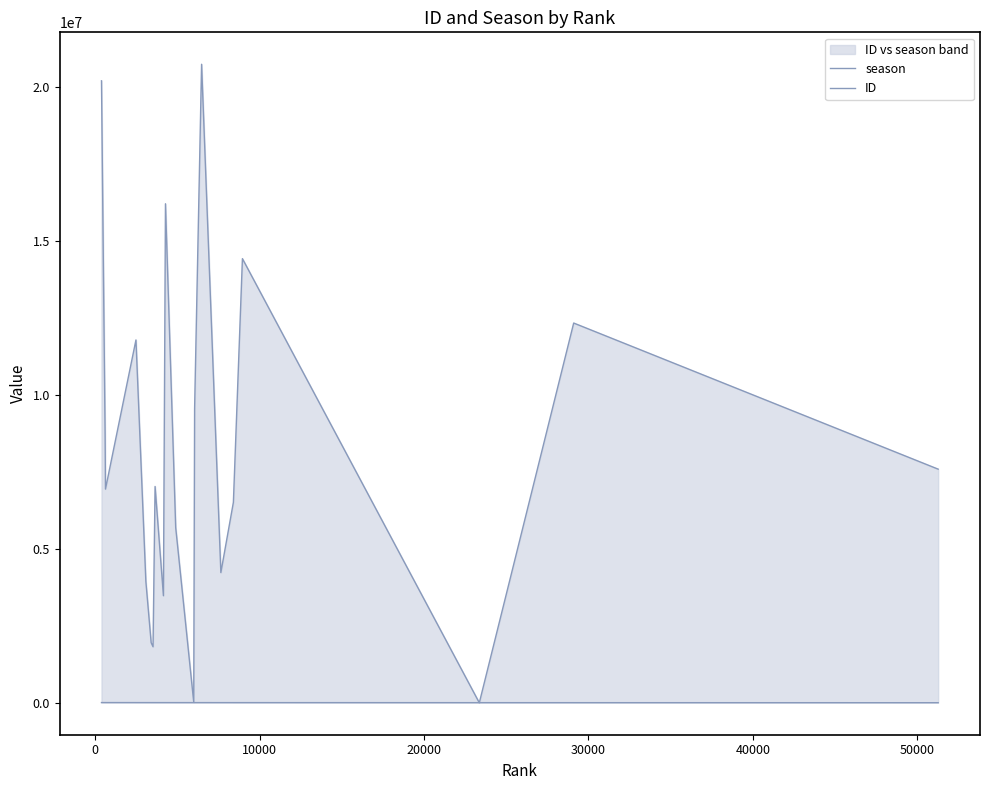

After their last crossing, which series has the higher values: season or ID?

ID